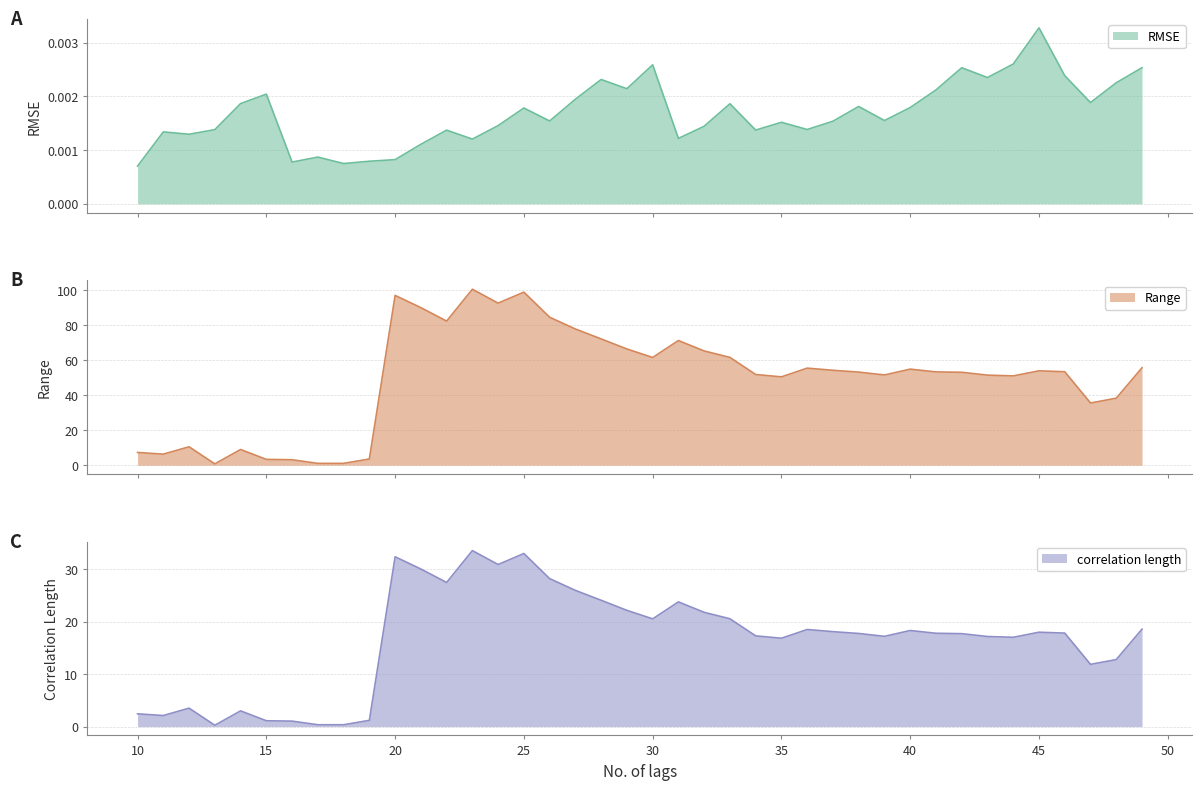

What value does the correlation length series have at 27?

26.0